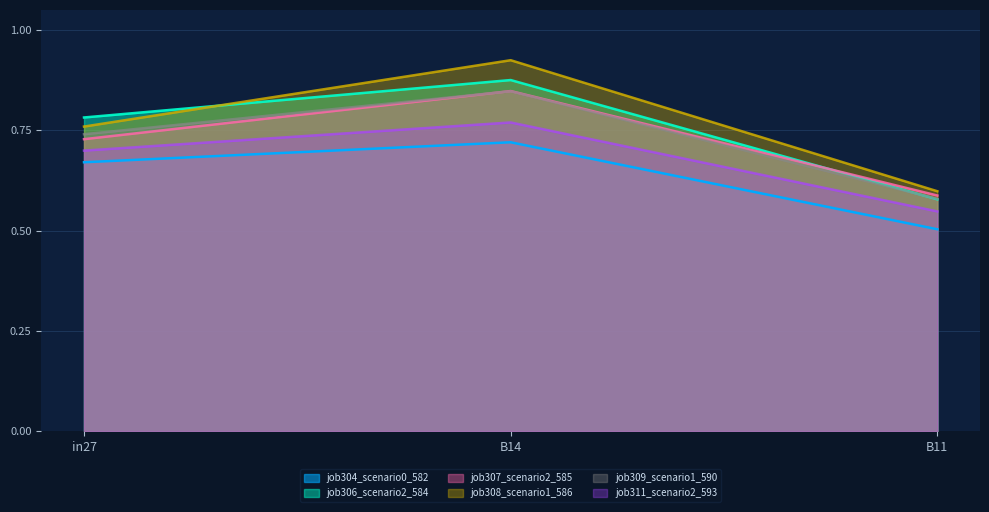

How many data points does each series have?

3